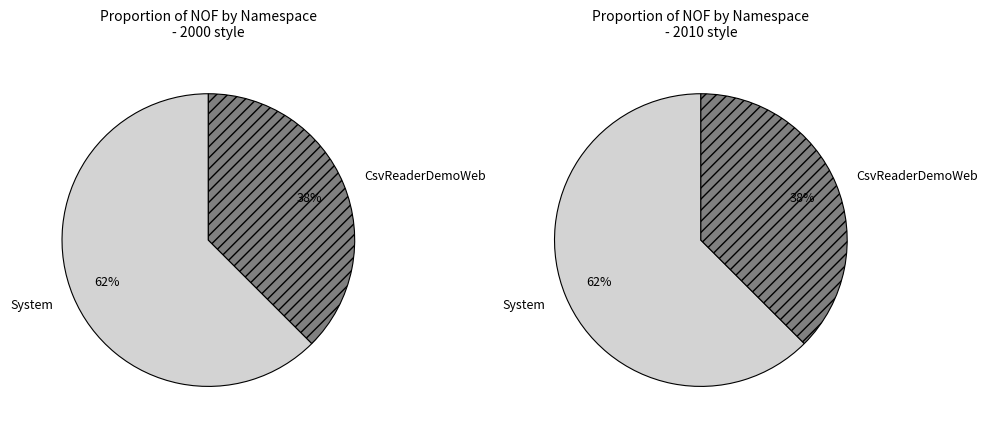

To the nearest percent, what is the average slice percentage?

50%